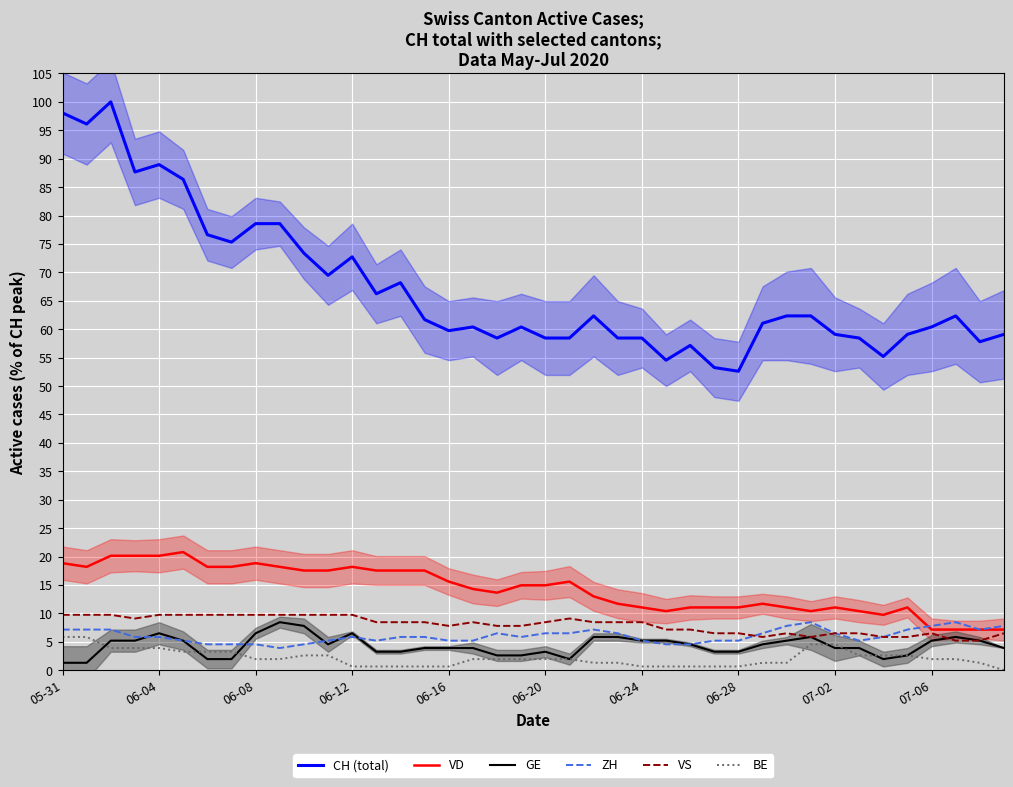

Rank the series by their maximum value, from highest to lowest.

CH (total), VD, VS, GE, ZH, BE